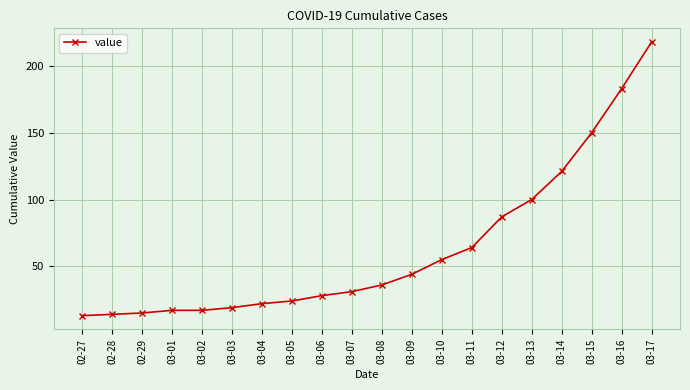

Reading left to right, what are all the values shown in this chart?

13	14	15	17	17	19	22	24	28	31	36	44	55	64	87	100	121	150	183	218